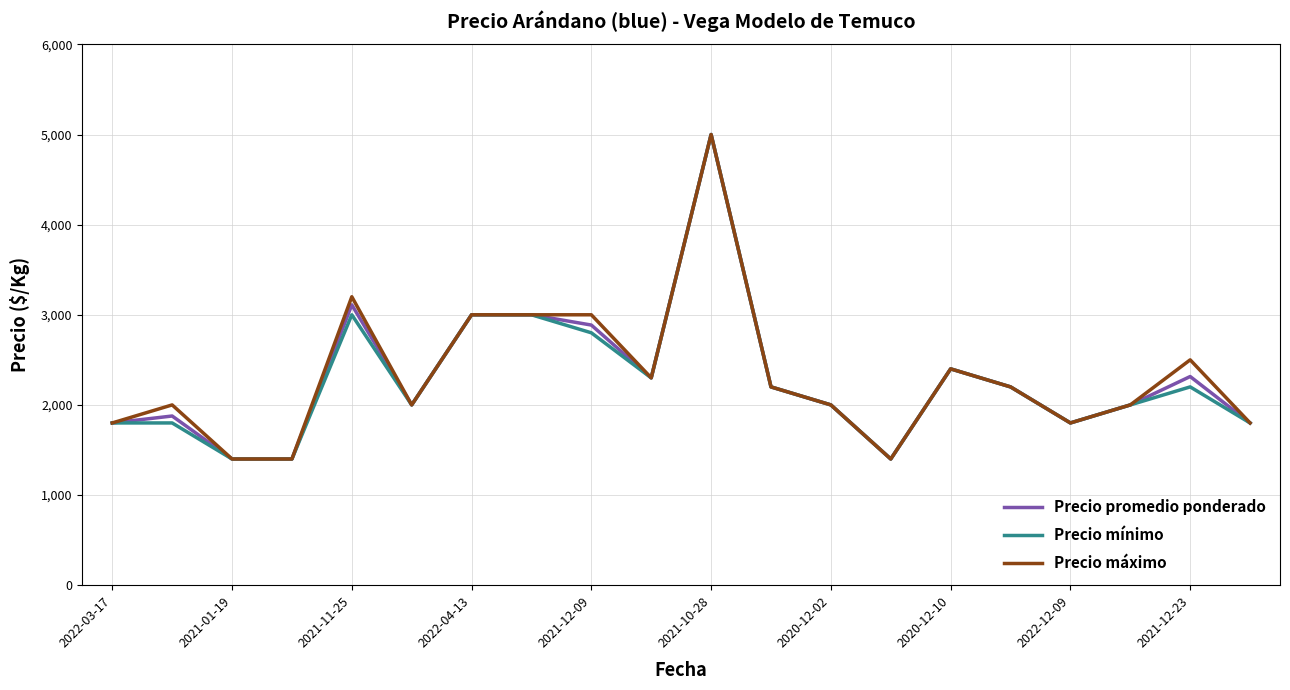

What is the maximum value for Precio mínimo?

5000